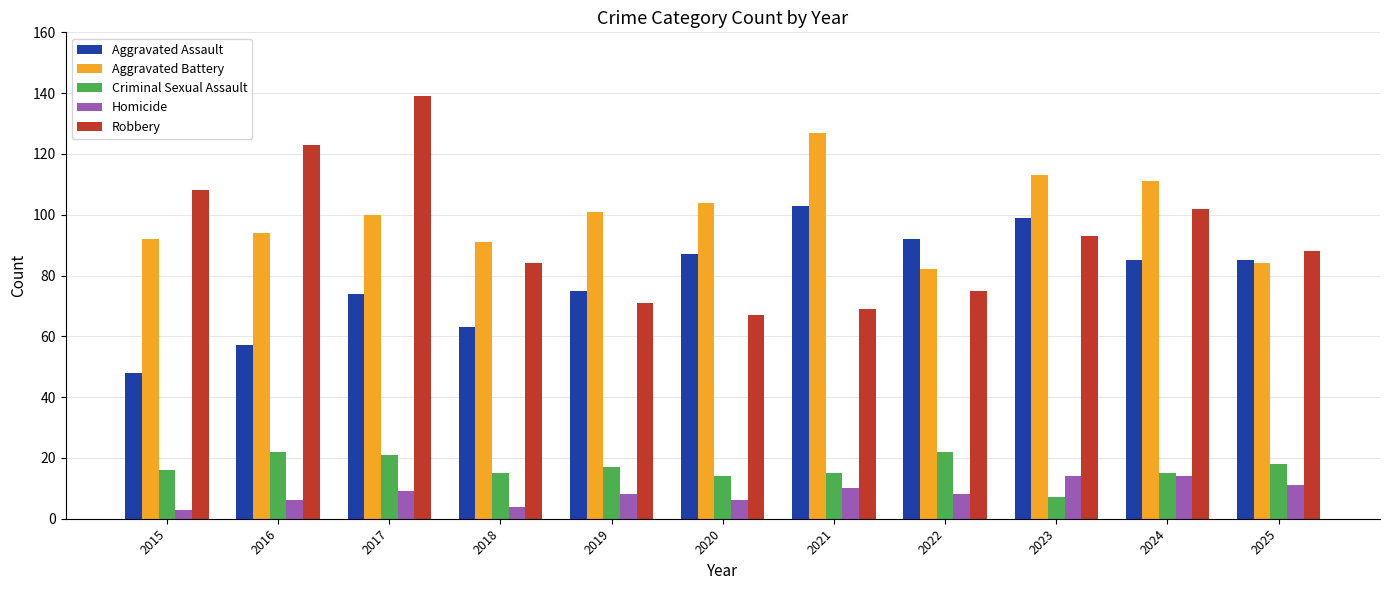

Where does the Homicide series first go above 8?

2017